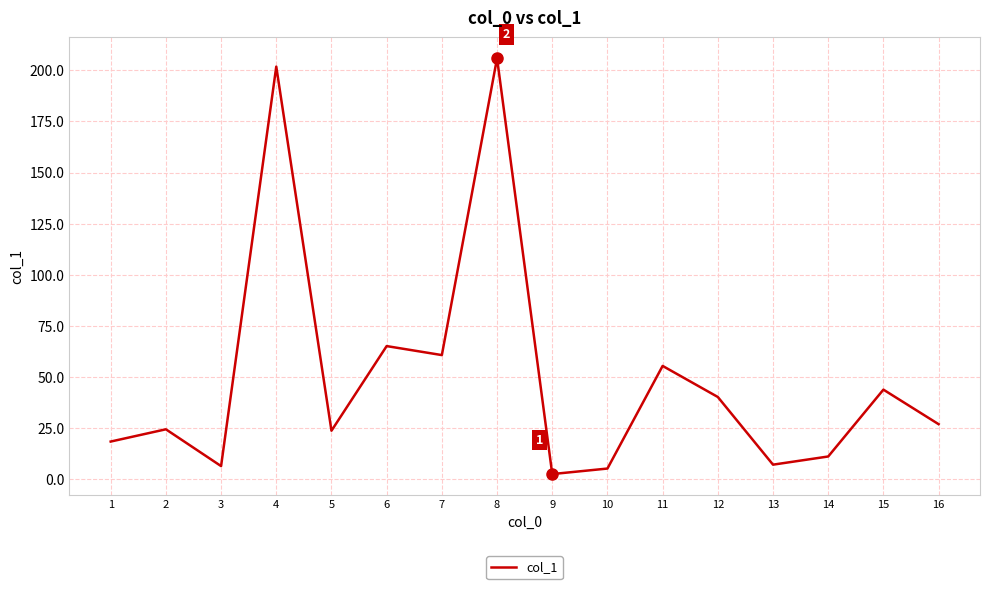

The value at 1 is 18.4. True or false?

True